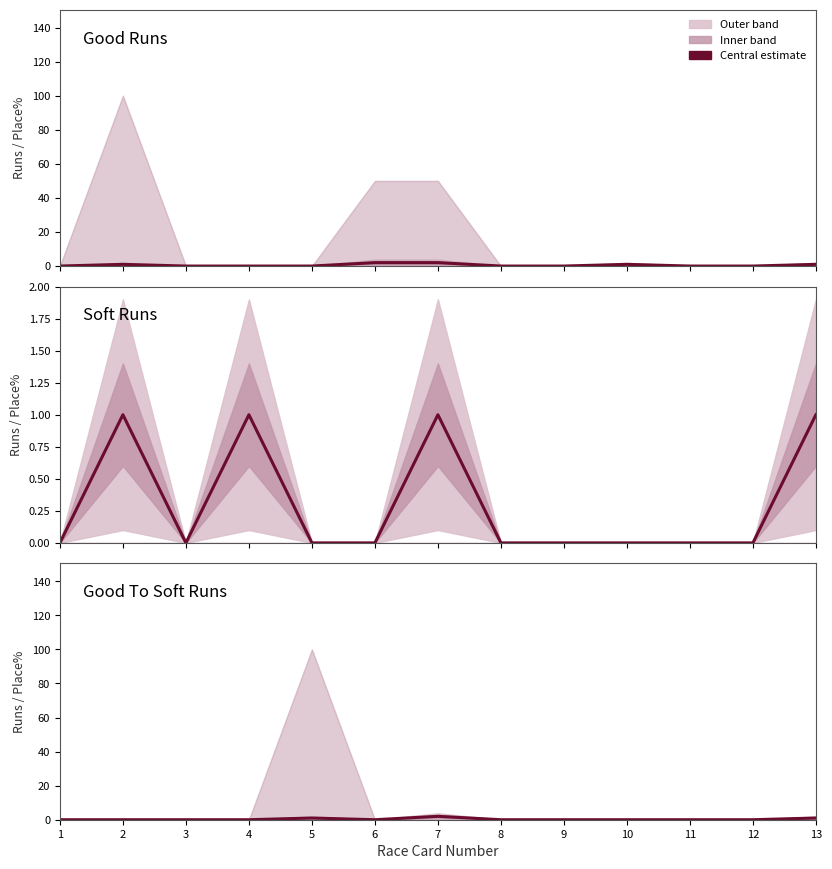

True or false: Good To Soft Runs and Soft Runs cross at least once.

True